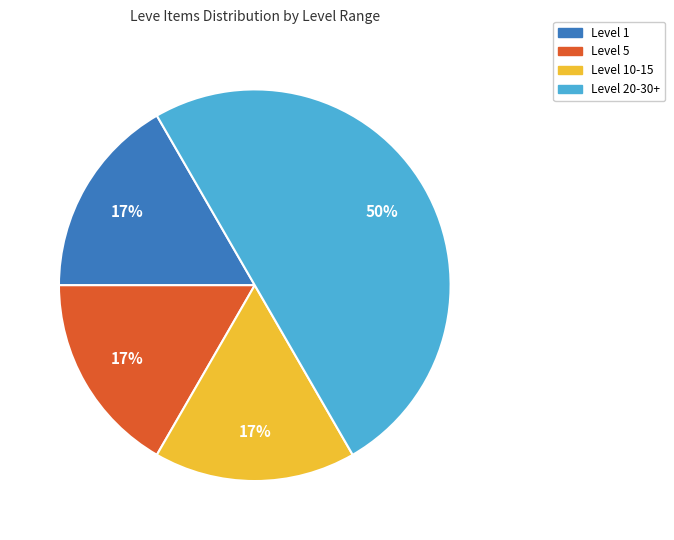

To the nearest percent, what is the difference between the largest and smallest slice percentages?

33%